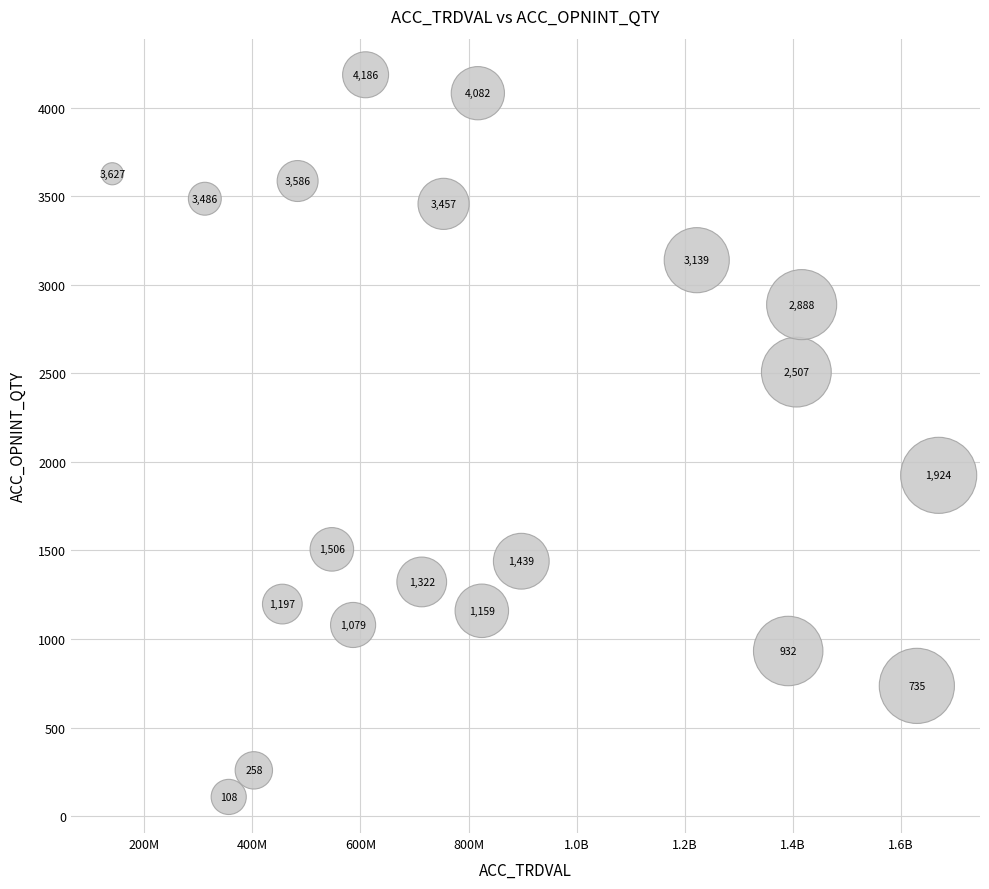

What Y value in the scatter plot is closest to 2147?

1924